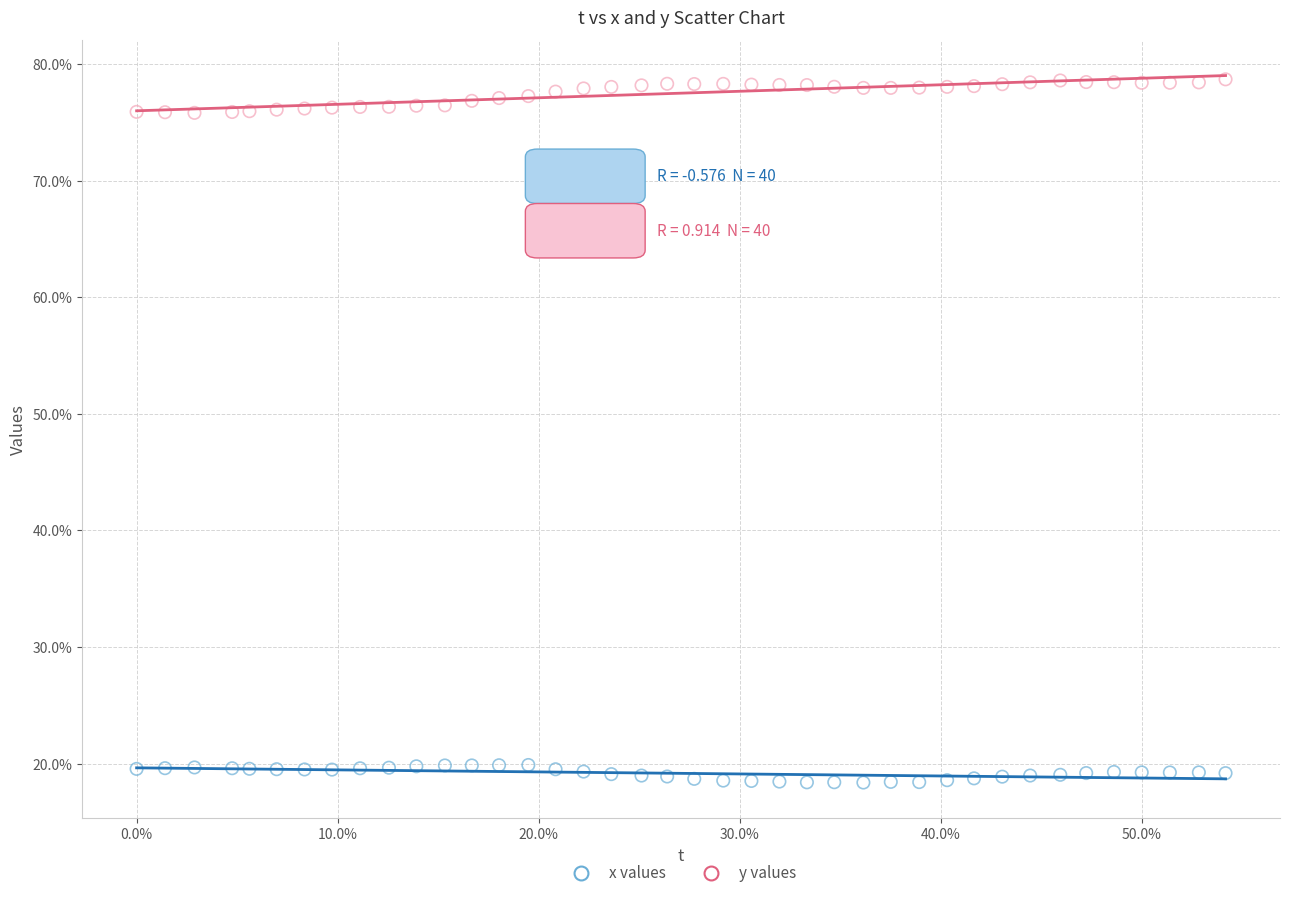

What are all the series names shown in the legend?

x values, y values